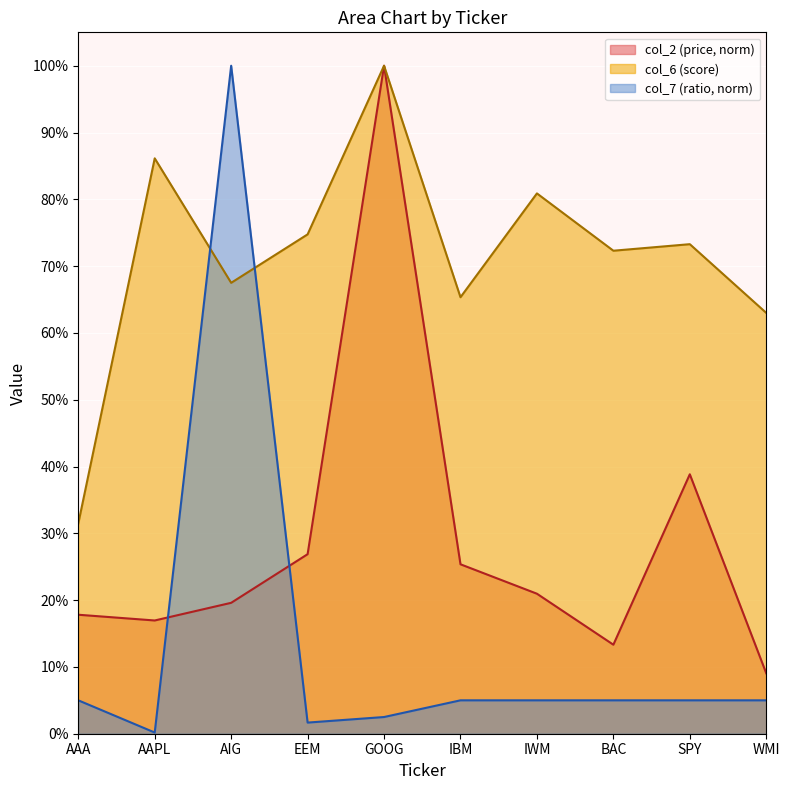

How many categories are shown in the chart?

10